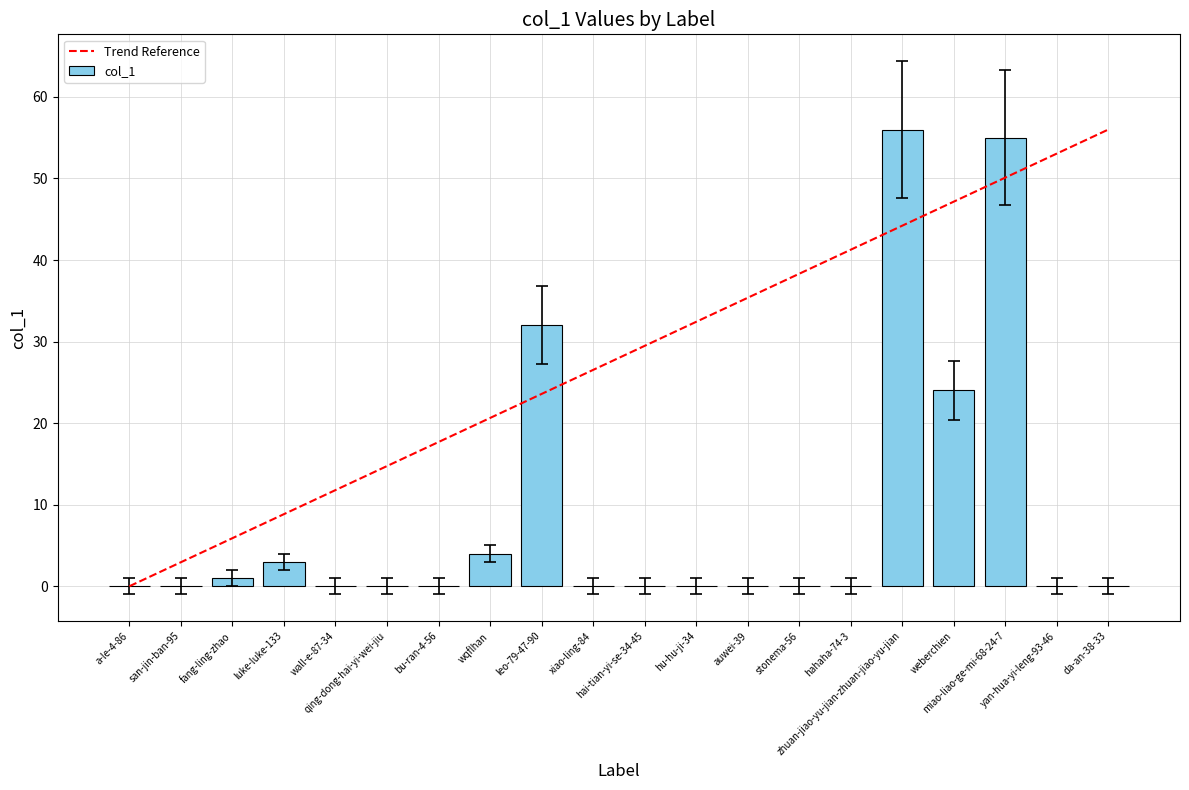

Reading left to right, extract all data points from this chart.

0	0	1	3	0	0	0	4	32	0	0	0	0	0	0	56	24	55	0	0